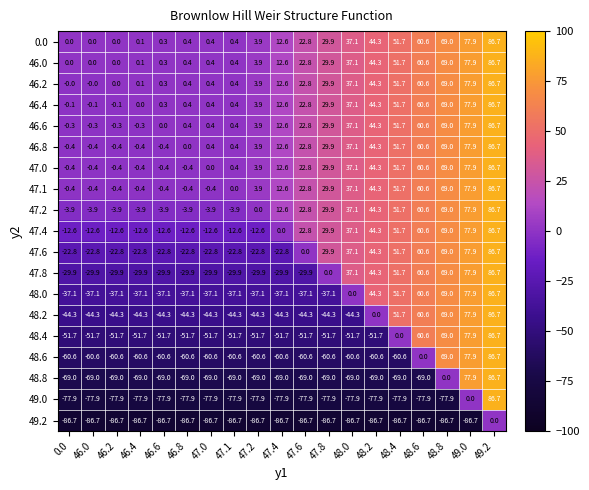

At which label does 49.0 first exceed -77?

49.0